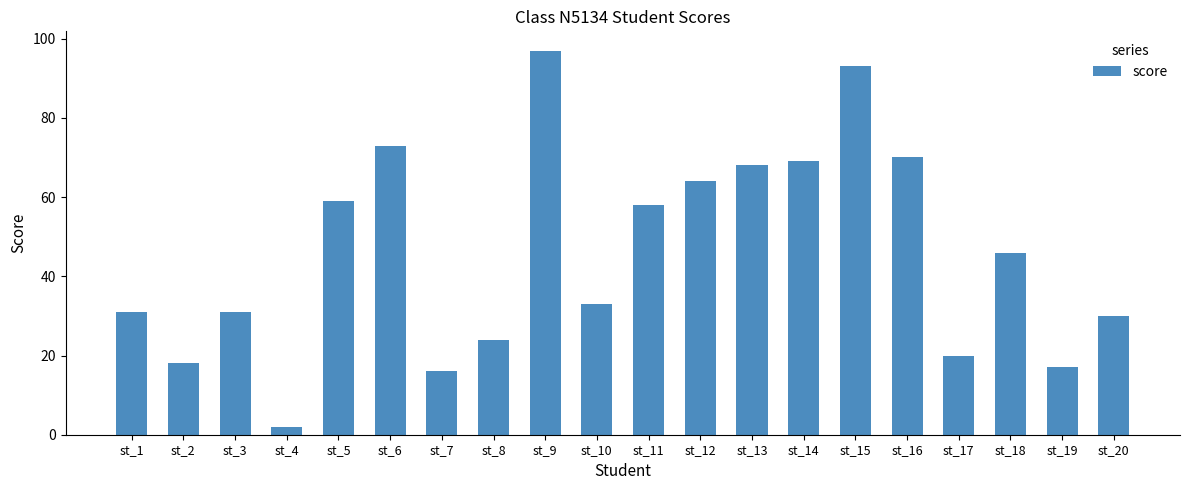

What is the minimum value shown in the chart?

2